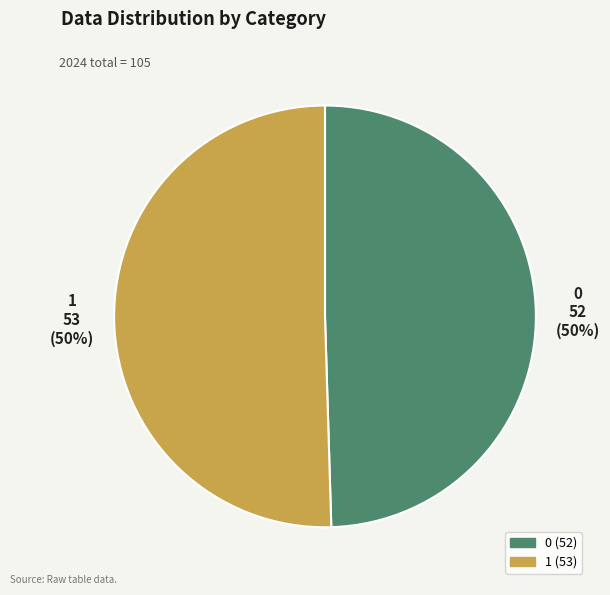

To the nearest percent, what is the average slice percentage?

50%